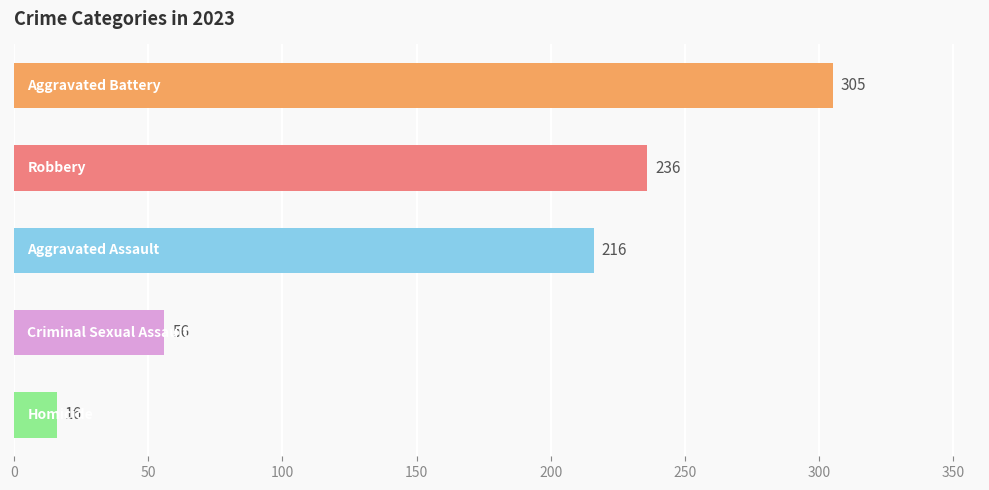

What is the average value?

166